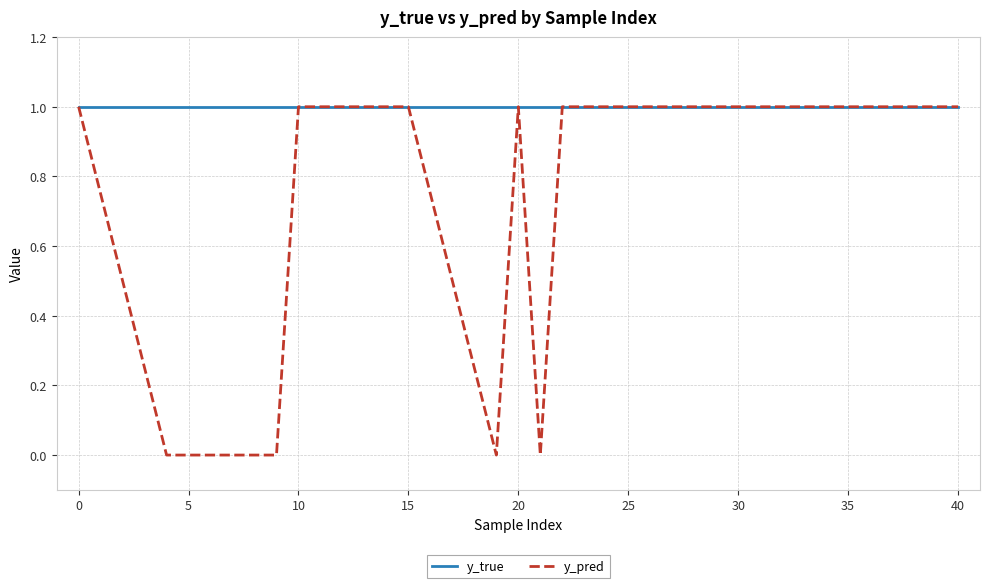

Which series has the largest range (max minus min)?

y_pred